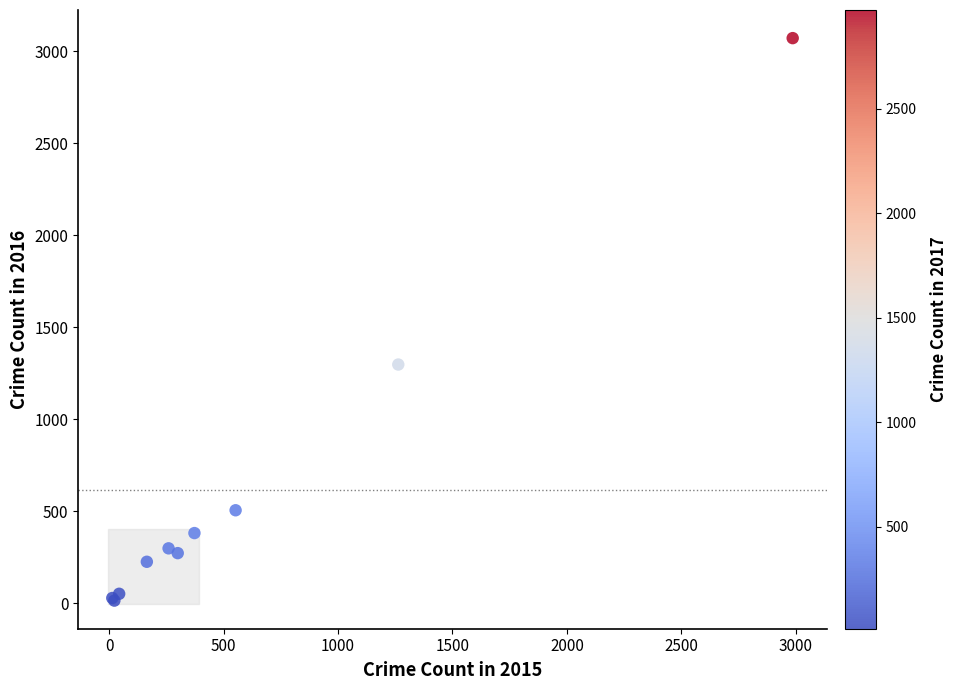

What Y value in the scatter plot is closest to 1542?

1297